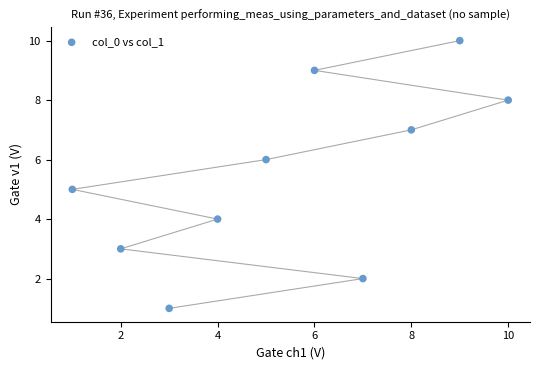

What is the average X value?

6